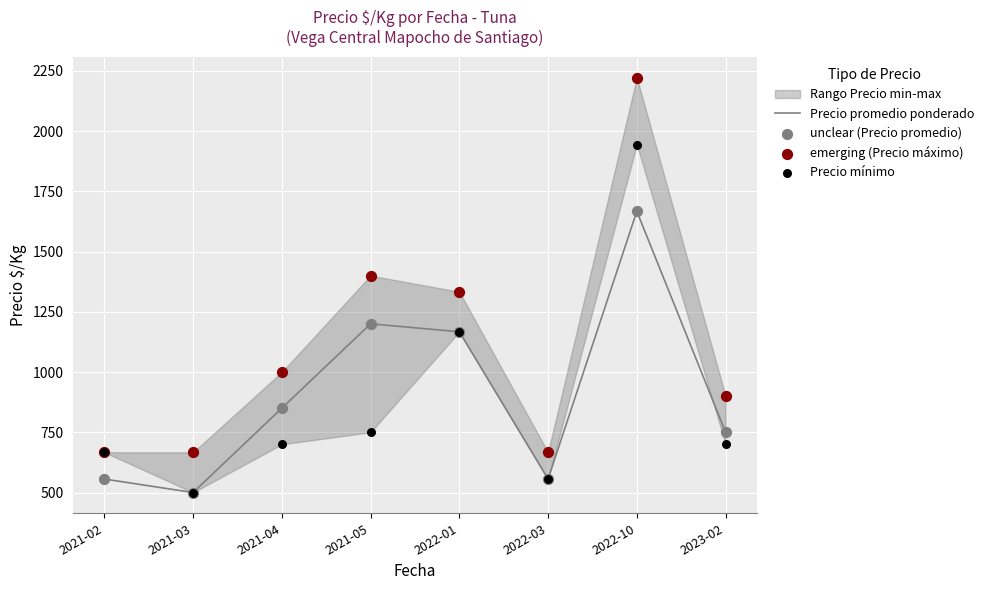

At which category is the sum across all series the highest?

2022-10